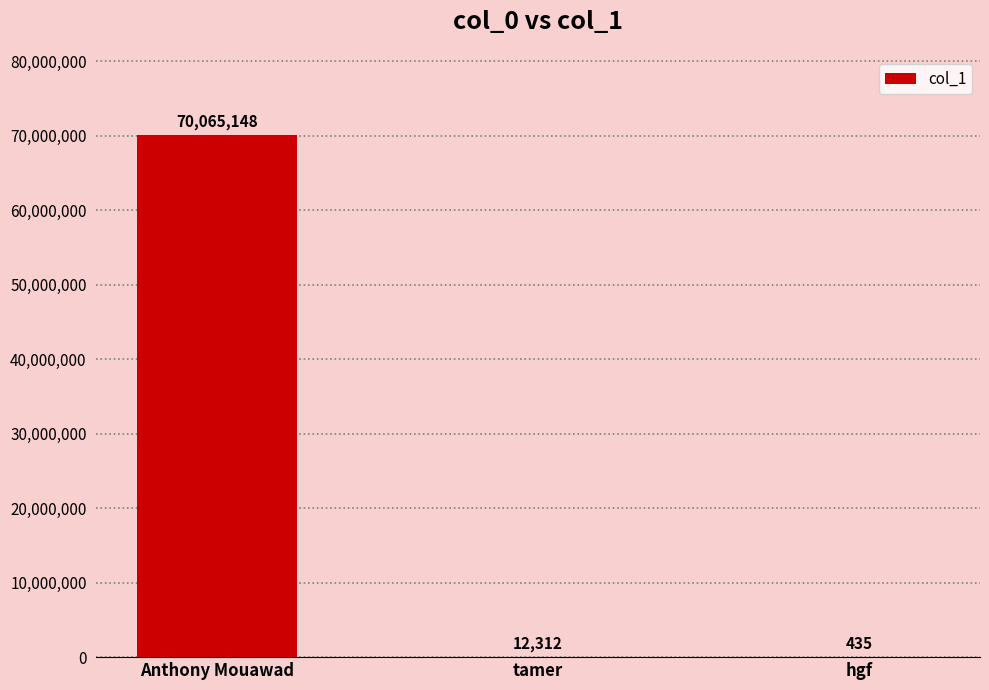

How many data points does each series have?

3